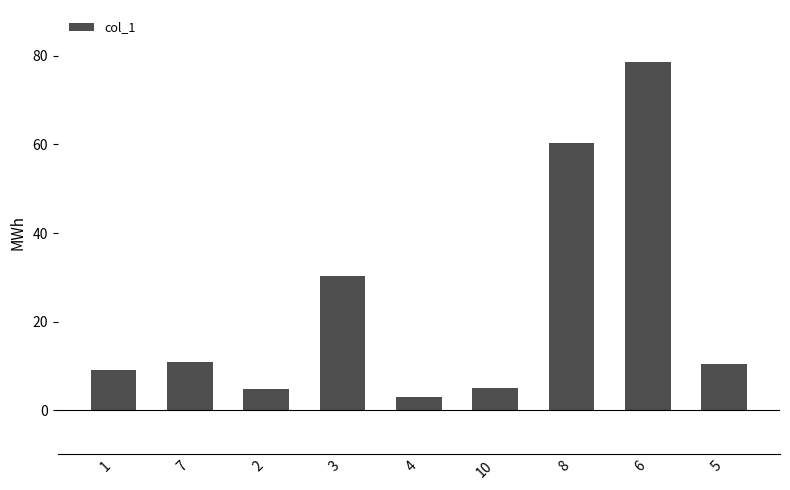

The value at 7 is 4.9. True or false?

False